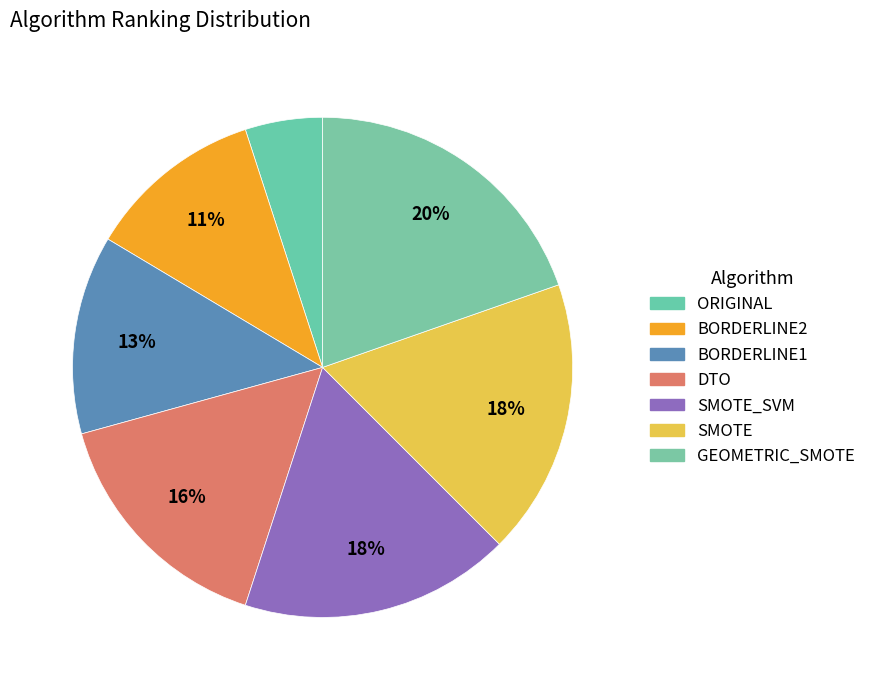

What is the smallest slice in the pie chart?

ORIGINAL